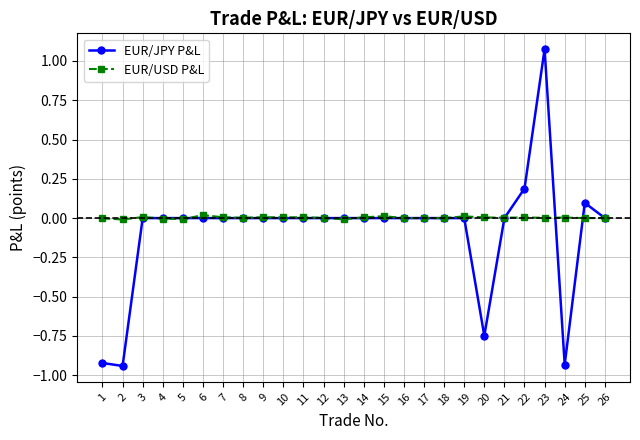

Between 17 and 23, which series saw the biggest shift?

EUR/JPY P&L